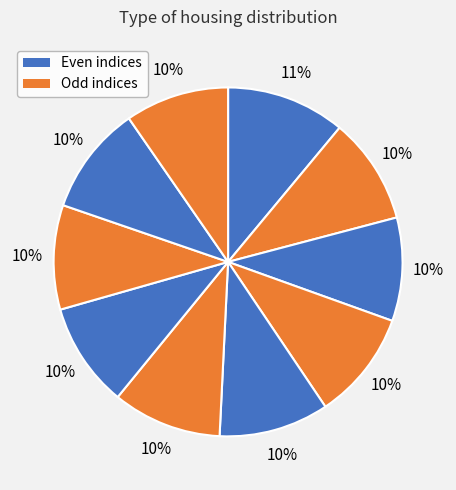

Does any single category account for the majority?

No